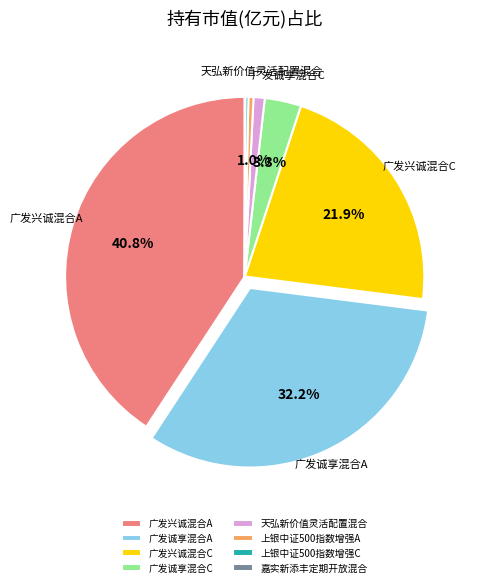

What portion of the pie excludes 天弘新价值灵活配置混合?

99.0%